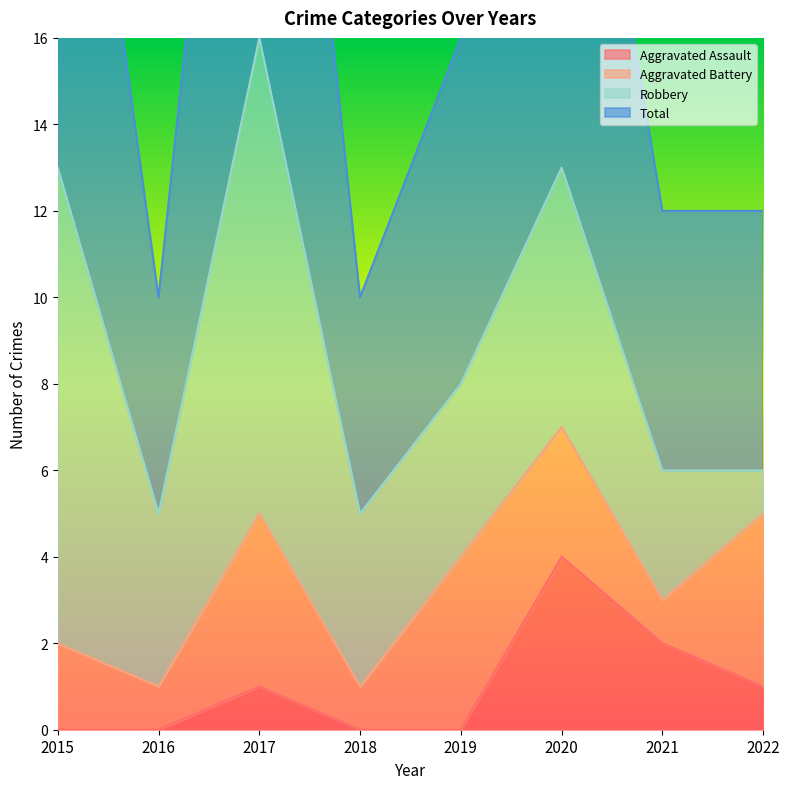

True or false: Total and Aggravated Assault cross at least once.

False